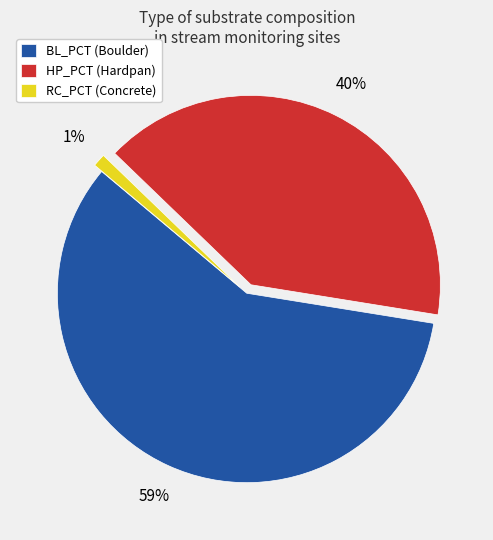

To the nearest percent, what is the average slice percentage?

33%